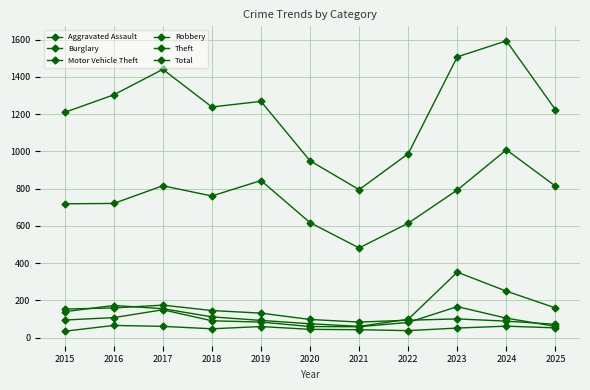

How many lines are shown in the chart?

6